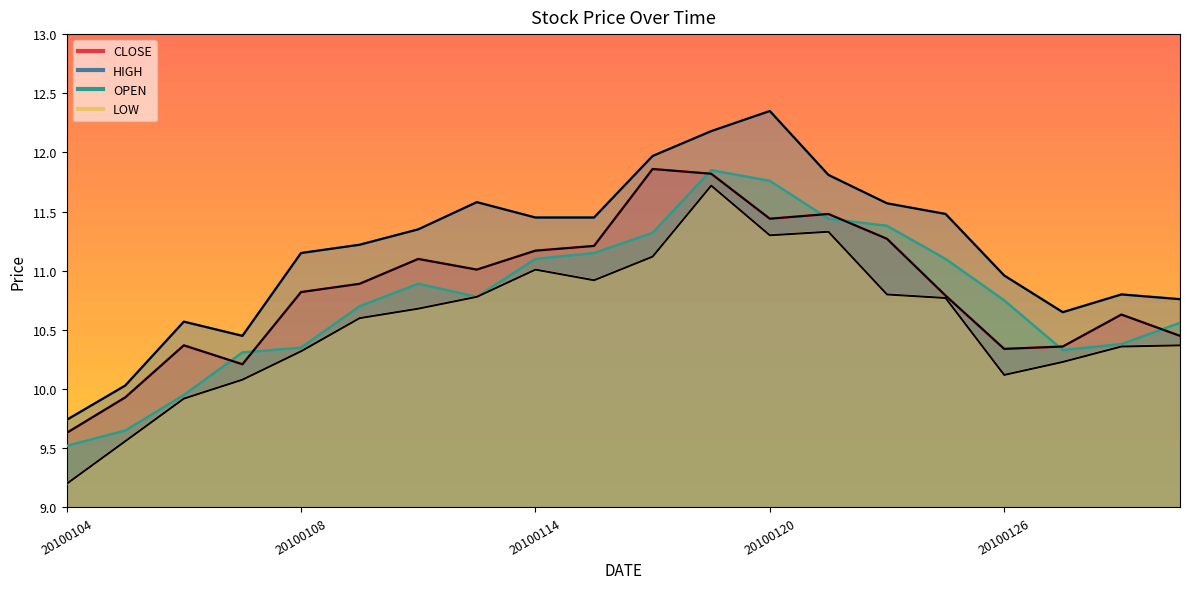

Which series has the largest total across all categories?

HIGH_line